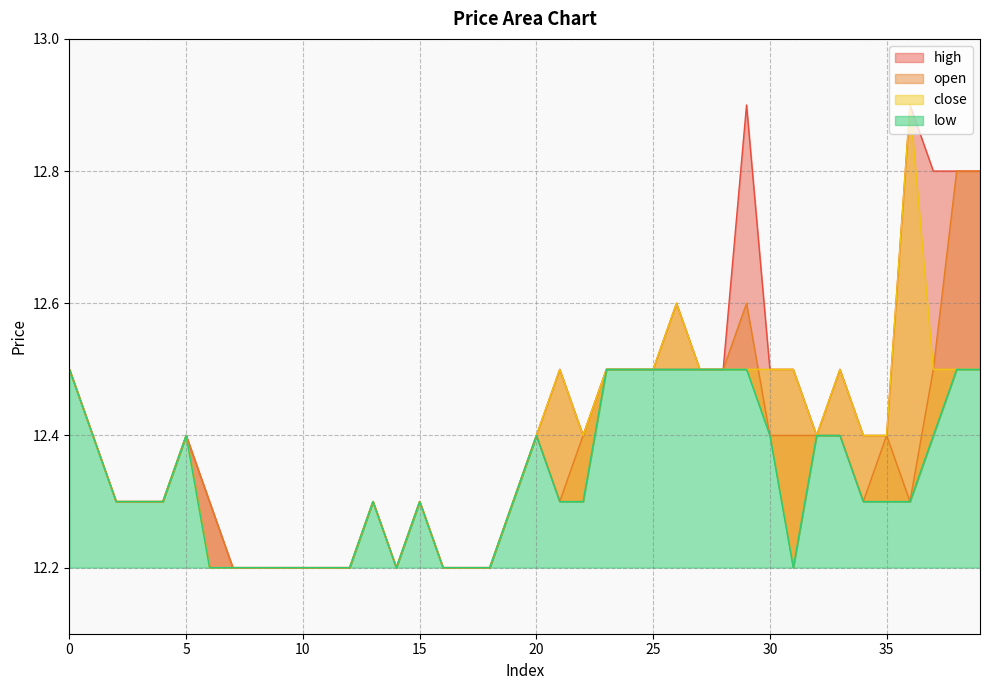

Count the number of categories in the chart.

40